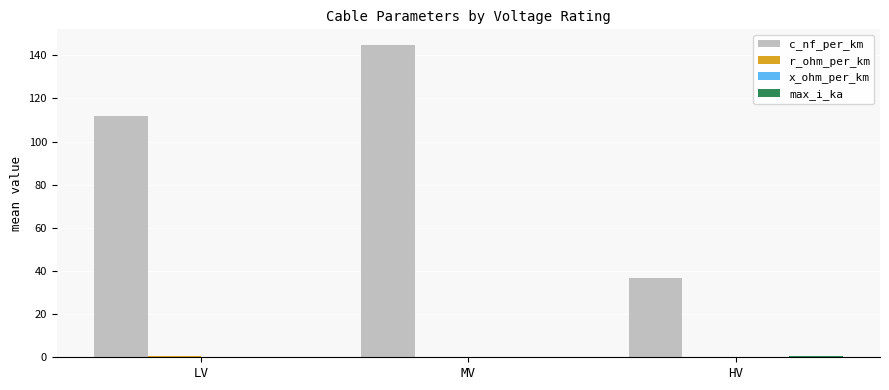

Does the chart contain stacked bars?

No